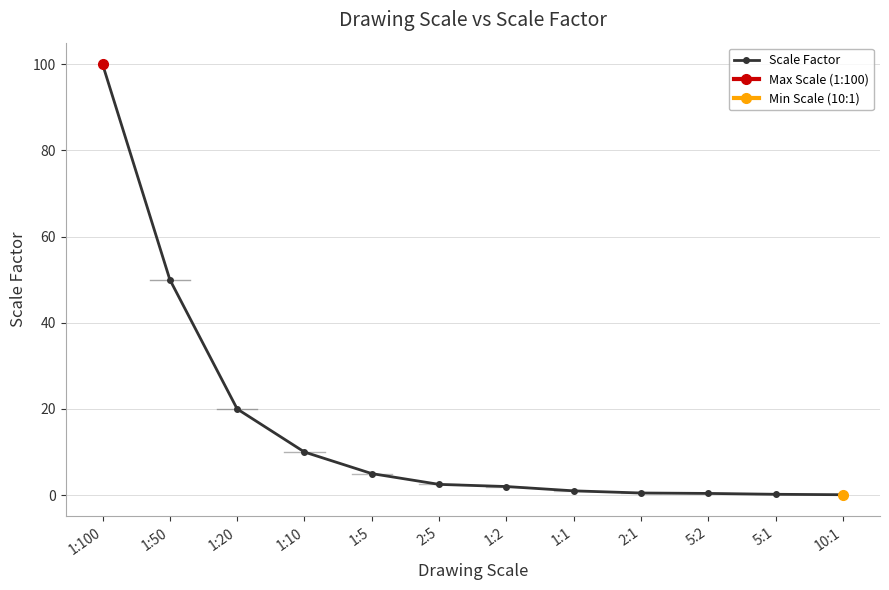

Approximately how many times larger is the value at 1:2 compared to 1:5?

0.4